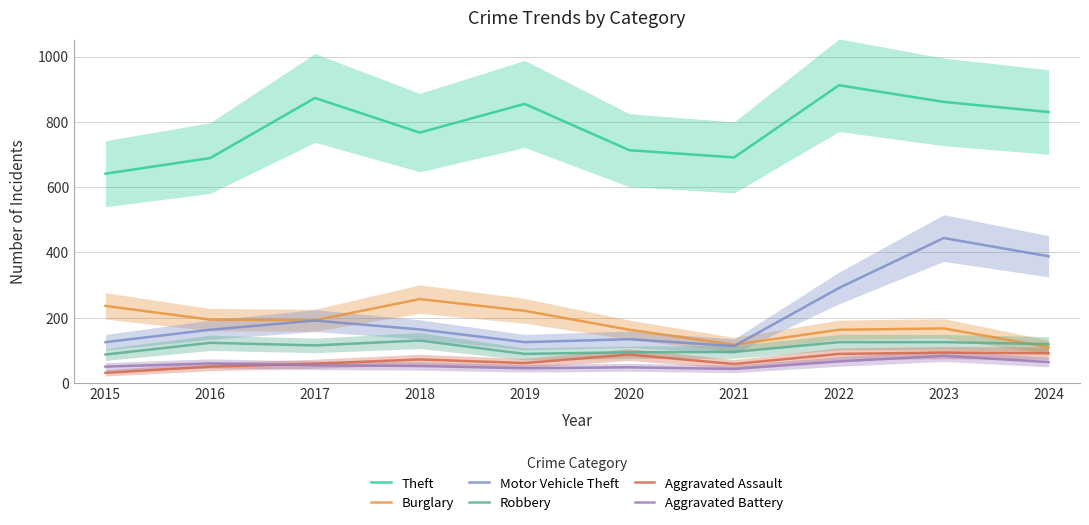

How many data points in Motor Vehicle Theft are less than 164?

5